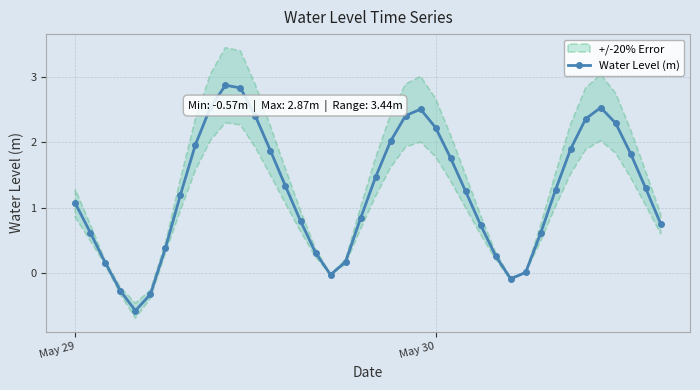

At which label is Water Level (m) closest to 1?

May 29